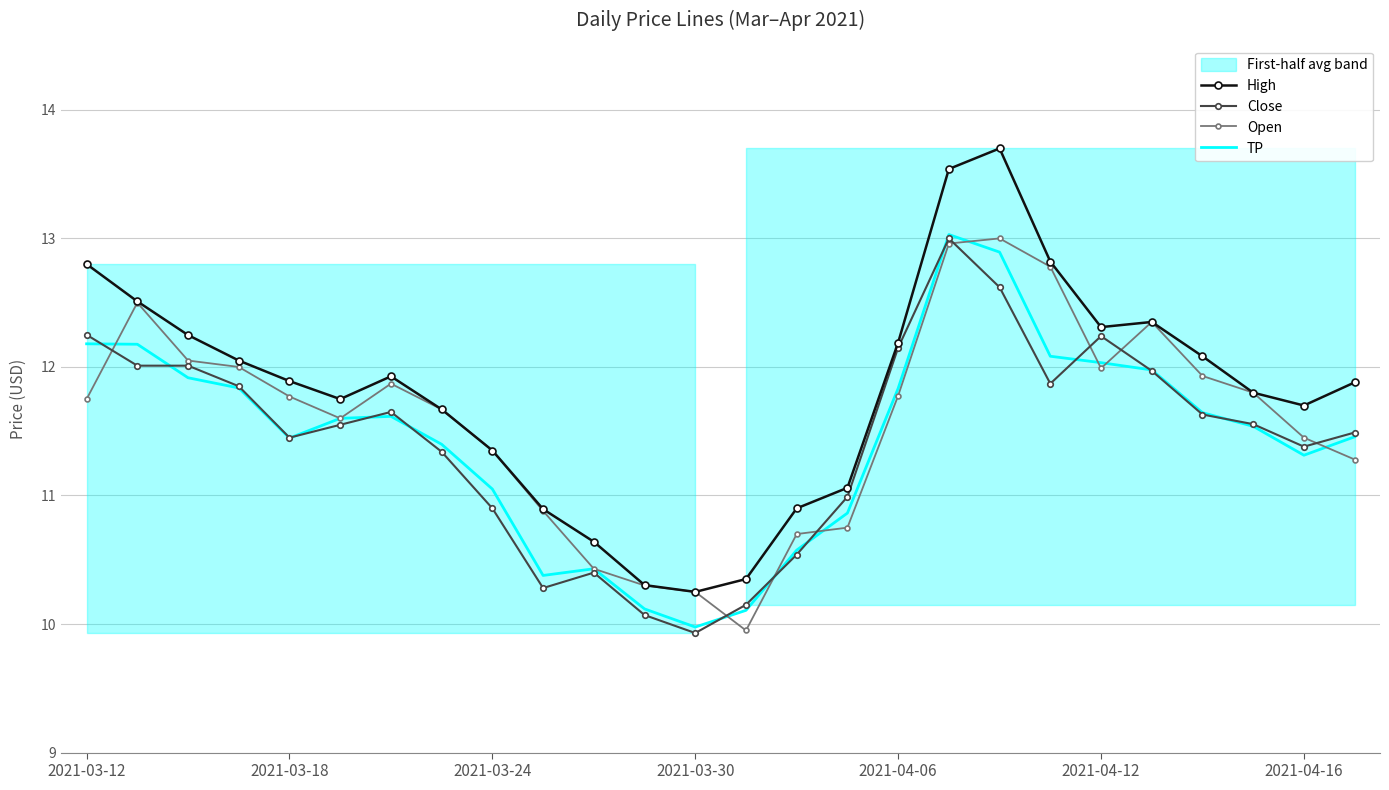

What is the maximum value for TP?

13.0